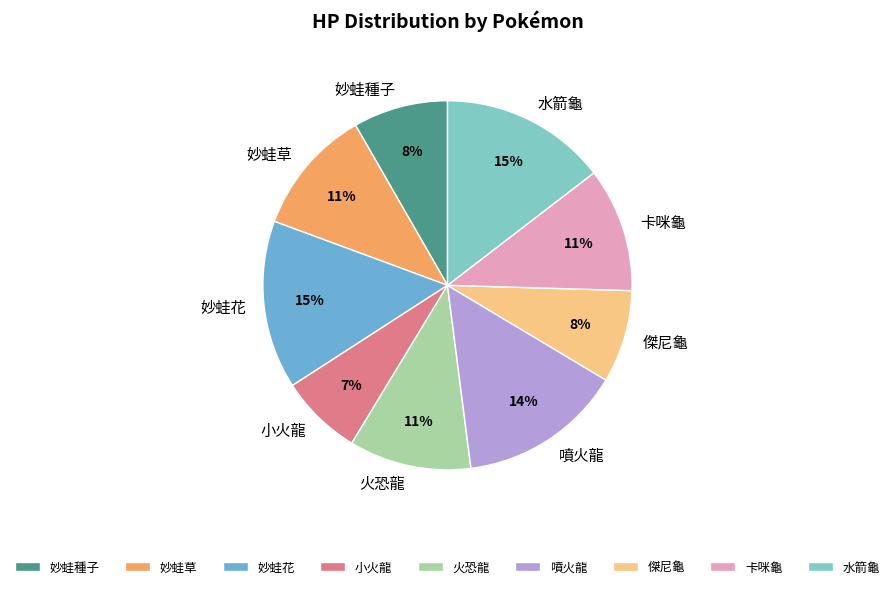

Which category has the smallest portion of the pie?

小火龍